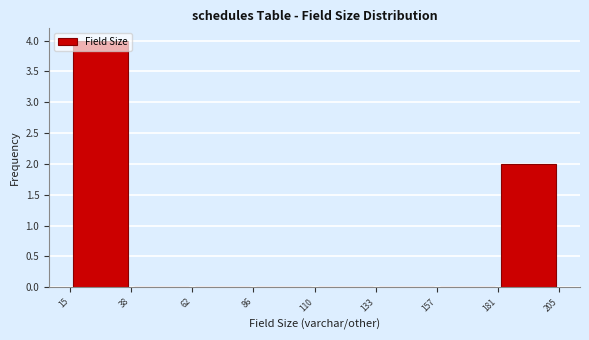

Reading left to right, list every bar in this chart as the range it spans on the x-axis followed by its height. The values are not printed on the chart, so give them approximately, as read against the axis.

15 to 38: 4
38 to 62: 0
62 to 86: 0
86 to 110: 0
110 to 133: 0
133 to 157: 0
157 to 181: 0
181 to 205: 2